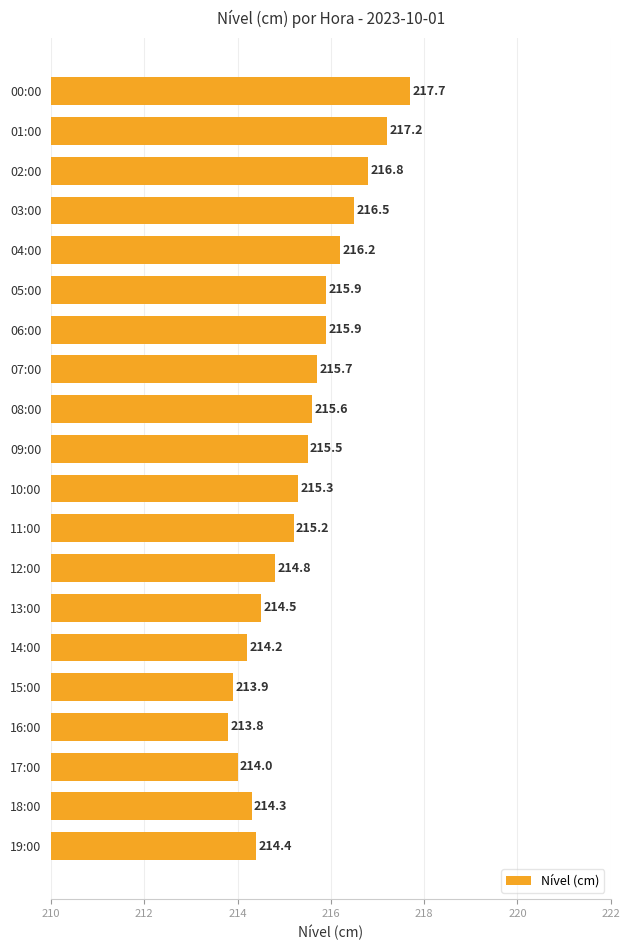

What is the greatest value displayed?

217.7